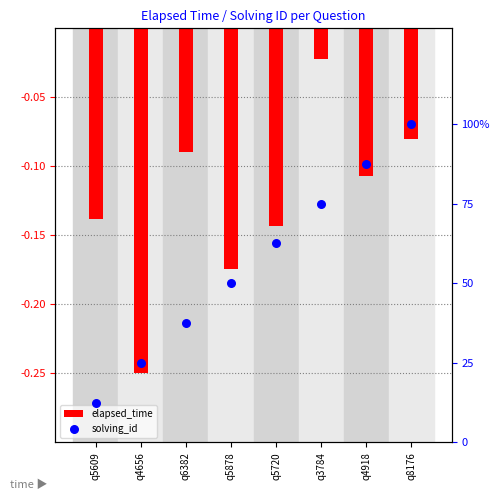

At which category is the sum across all series the highest?

q8176